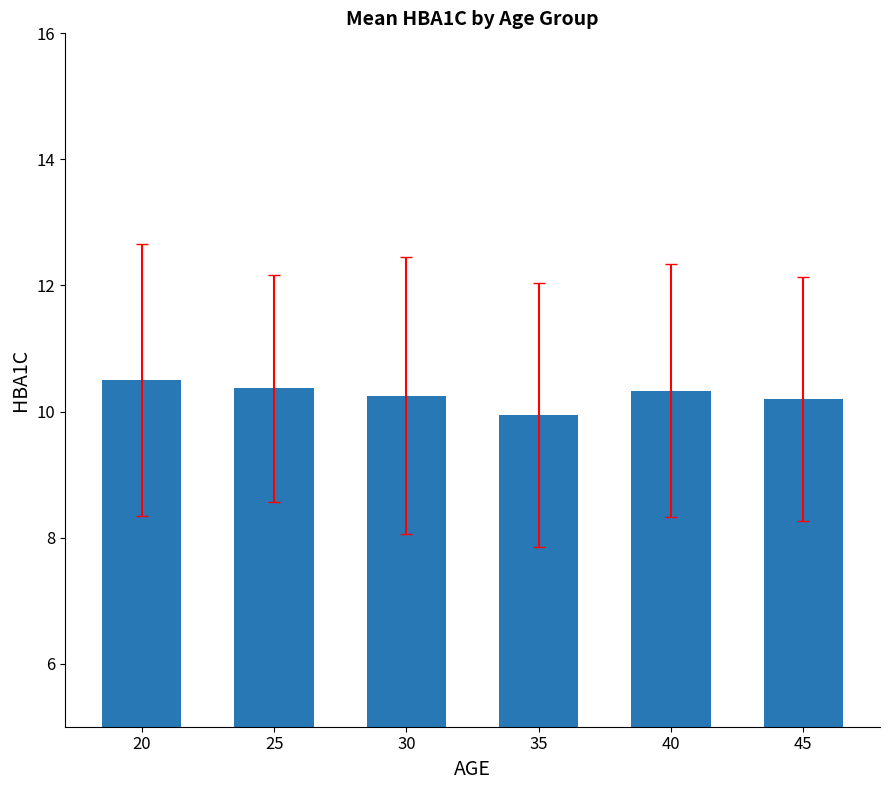

What is the value of the 1st bar from the left?

10.5